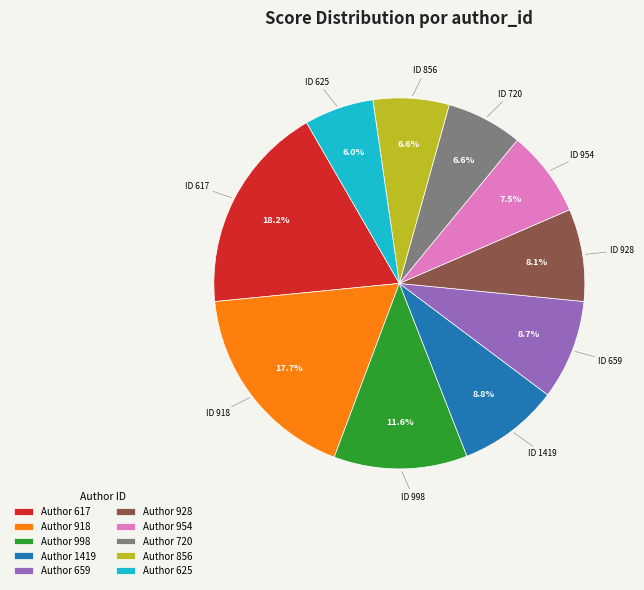

Combined, do Author 625 and Author 1419 account for over 50%?

No